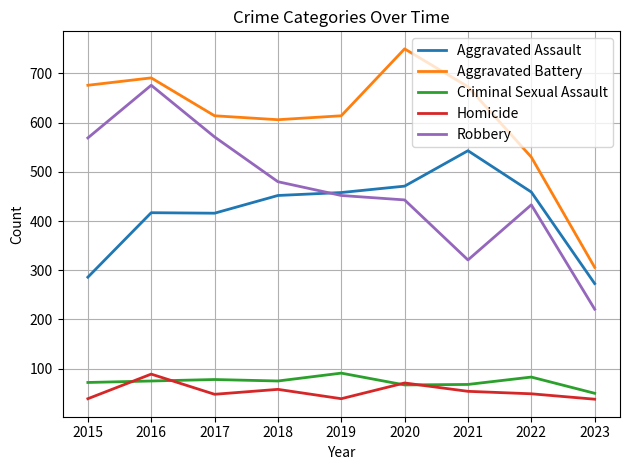

What is the minimum value shown in the chart?

38